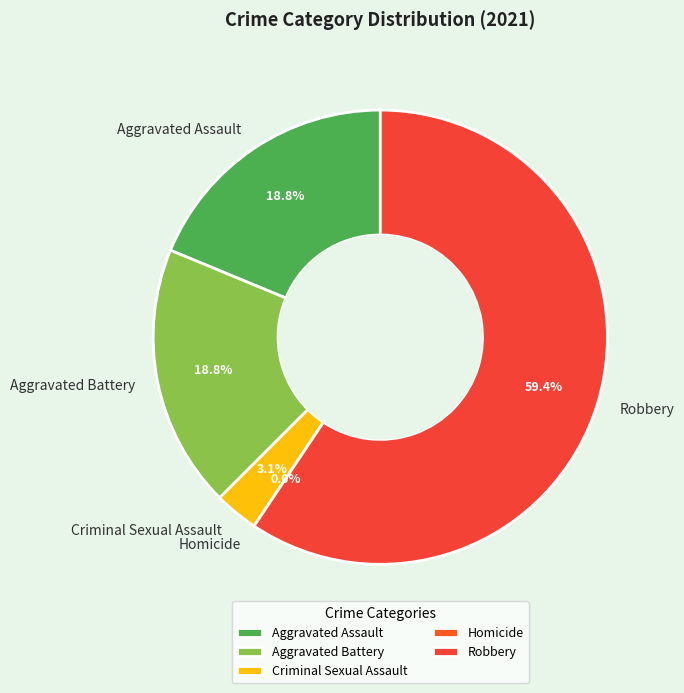

To the nearest percent, what is the combined percentage of Robbery and Aggravated Assault?

78%